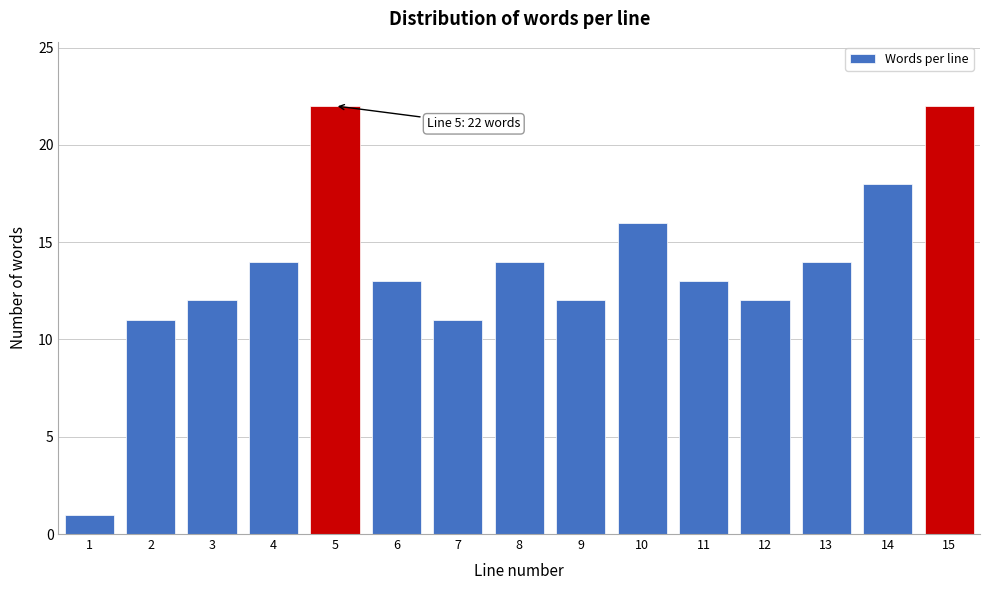

Reading left to right, transcribe all the data shown in this chart.

1	11	12	14	22	13	11	14	12	16	13	12	14	18	22